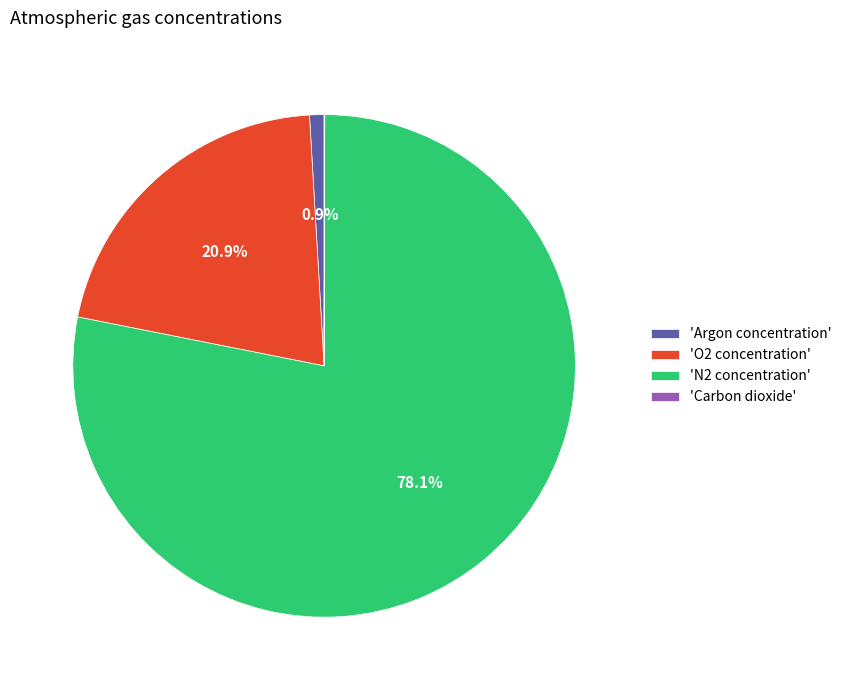

What is the majority slice?

'N2 concentration'